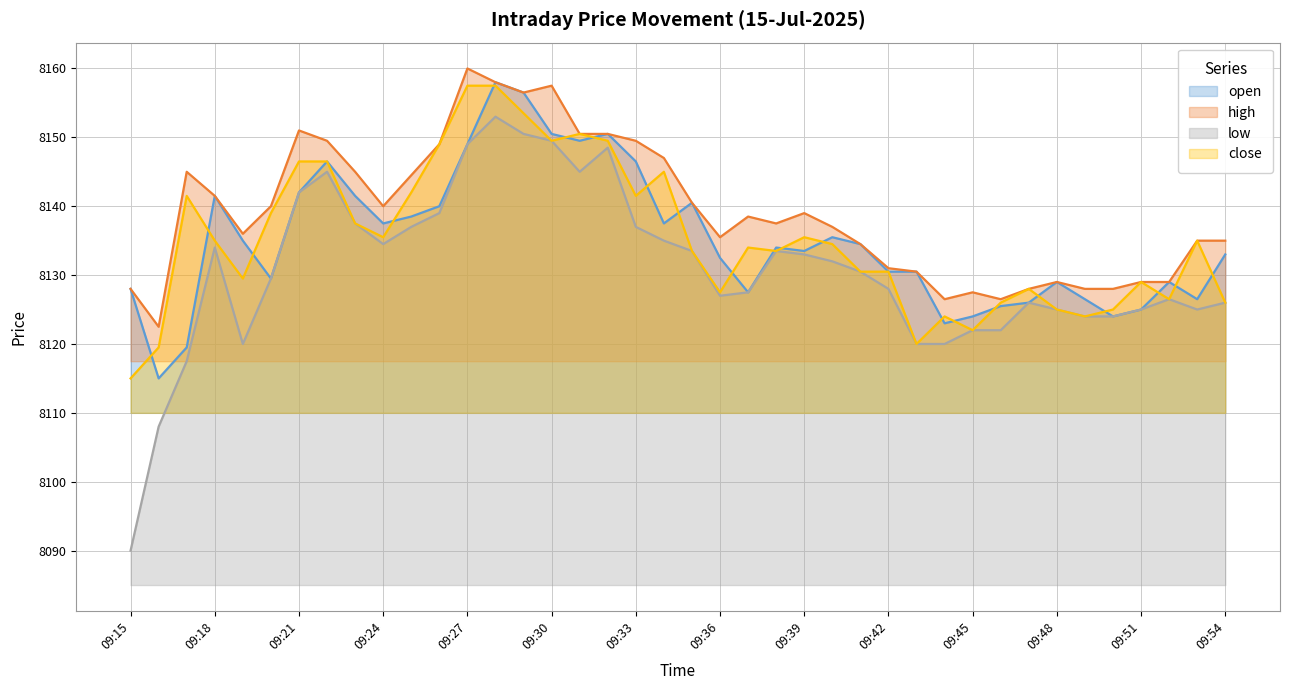

What is the difference between the highest and lowest values at 09:34?

12.0